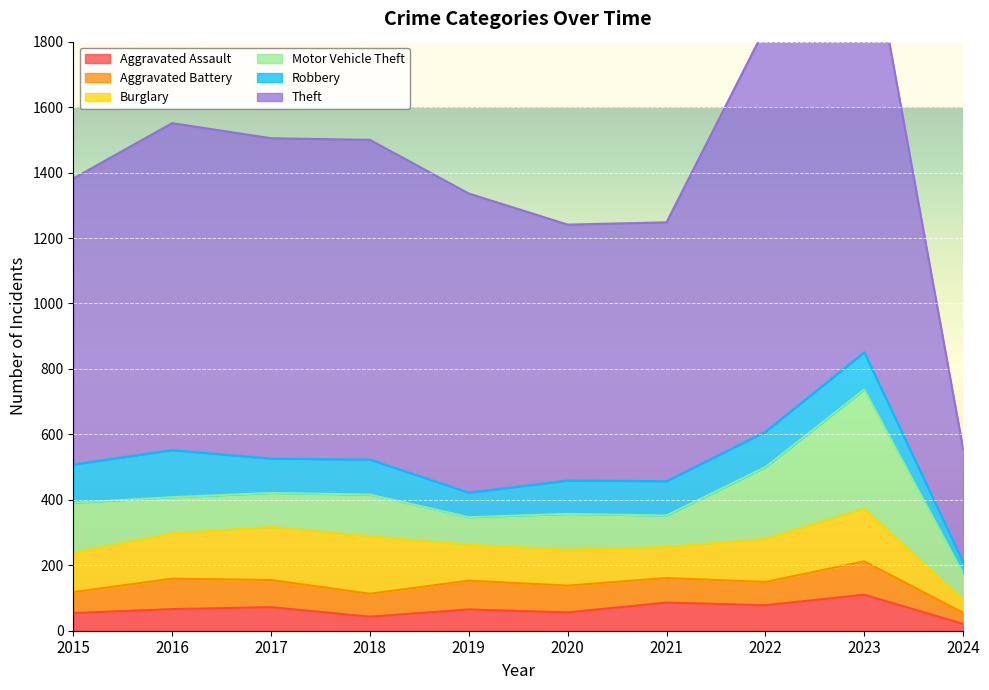

Rank the series by their maximum value, from lowest to highest.

Aggravated Battery, Aggravated Assault, Robbery, Burglary, Motor Vehicle Theft, Theft